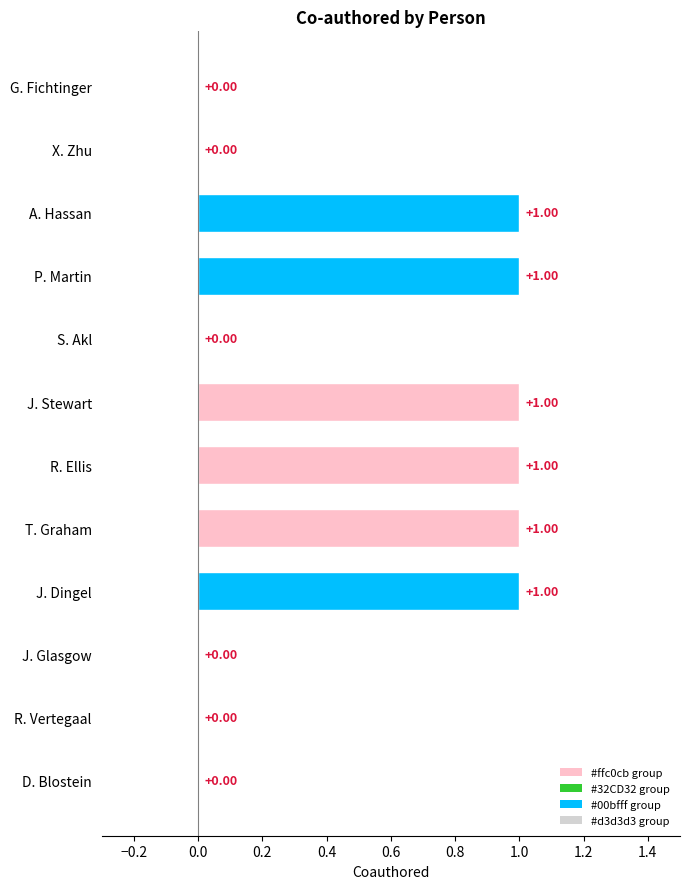

What is the value of the 10th bar from the left?

1